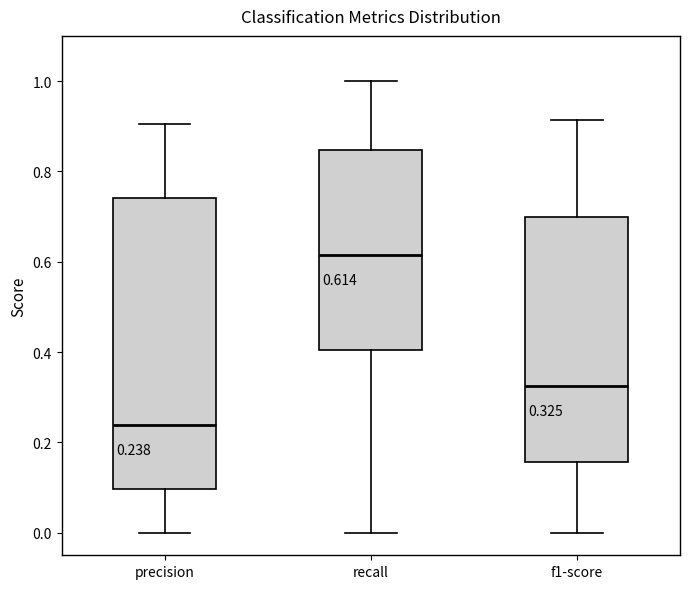

Which box is the tallest, from its lower edge to its upper edge?

precision